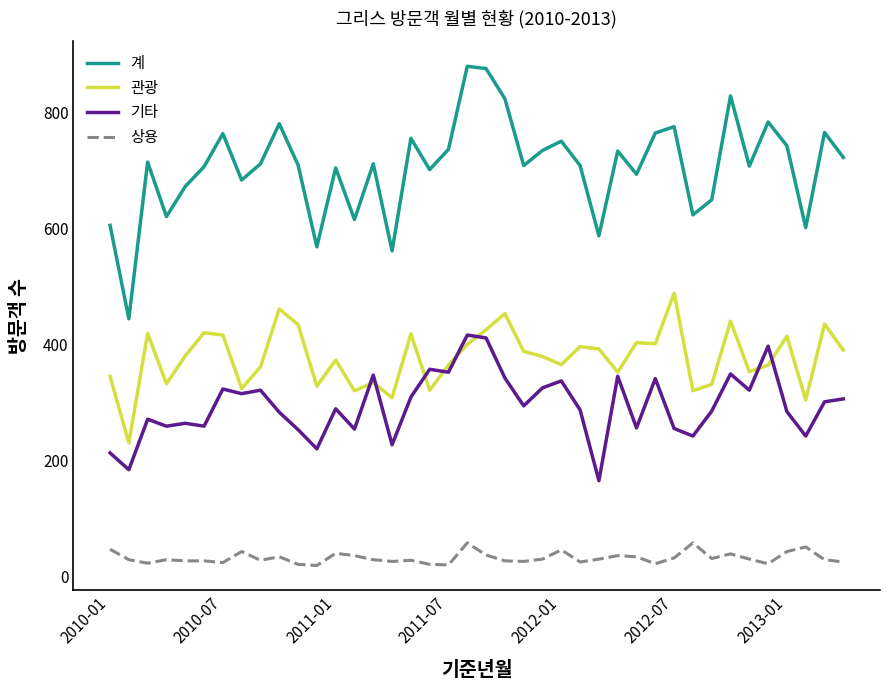

List the series in order of their peak value, highest first.

계, 관광, 기타, 상용